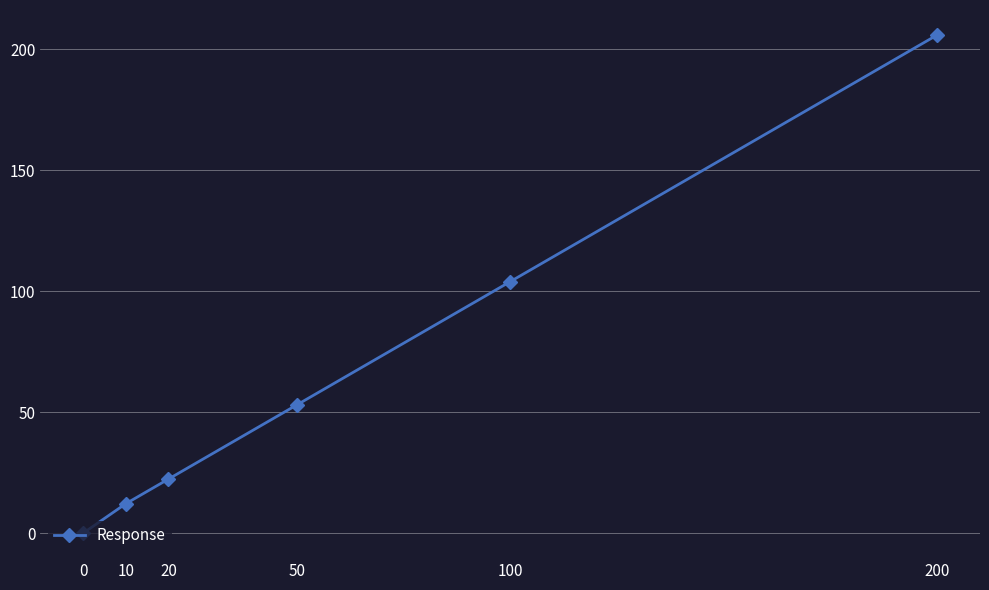

Reading left to right, transcribe all the data shown in this chart.

0.0	12.2	22.4	53.0	104.0	206.0